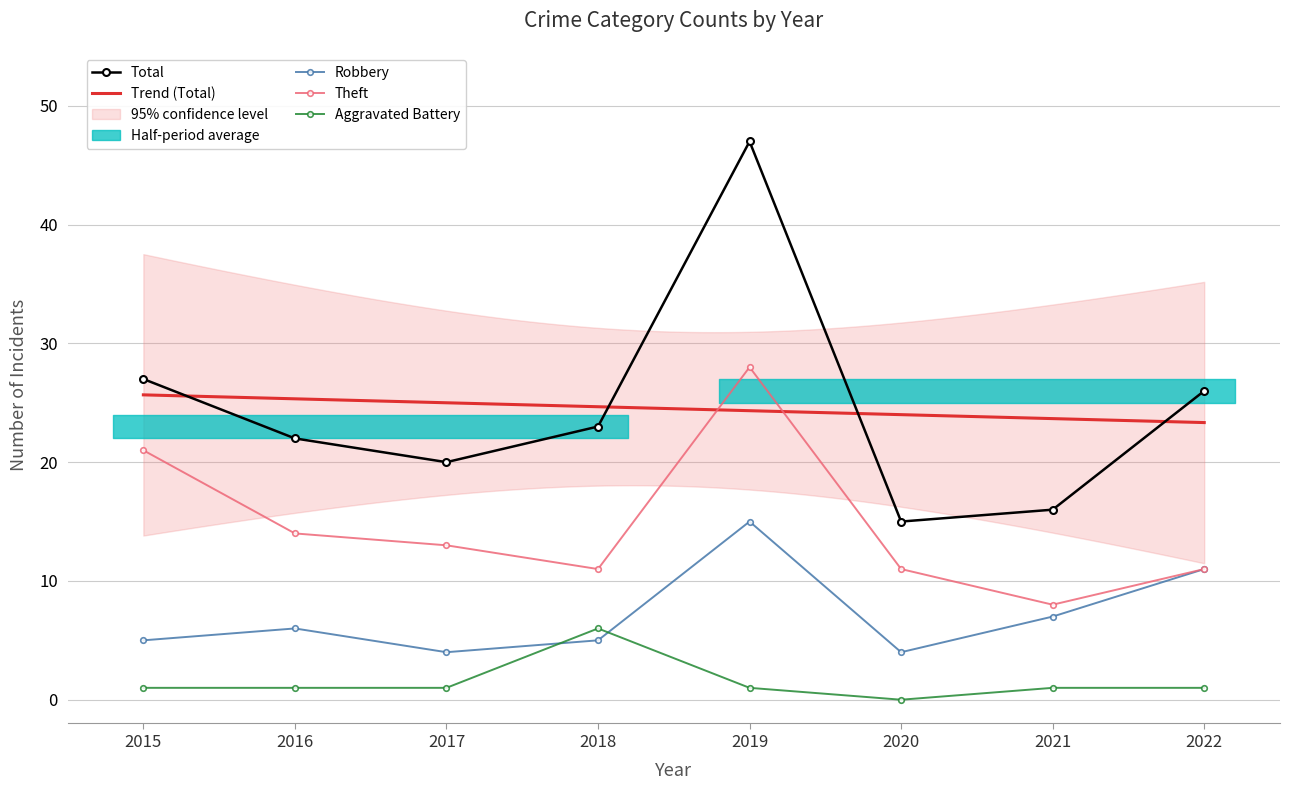

Is this an area chart (filled region under the line)?

No